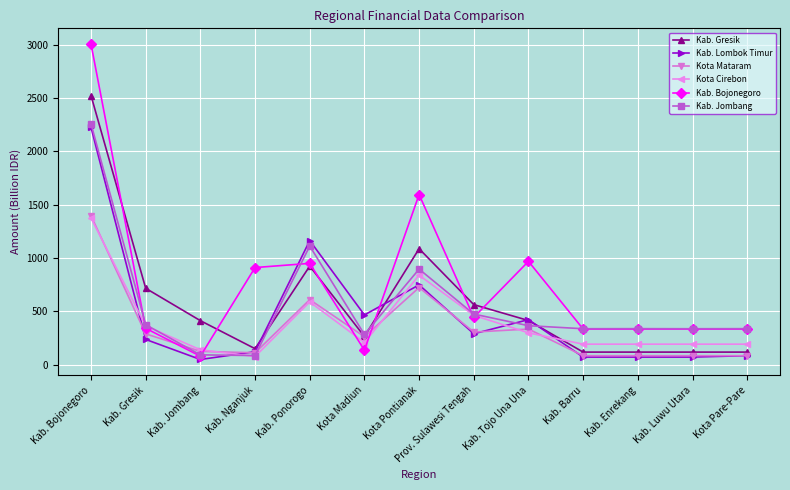

What is the label of the 6th point from the left?

Kota Madiun